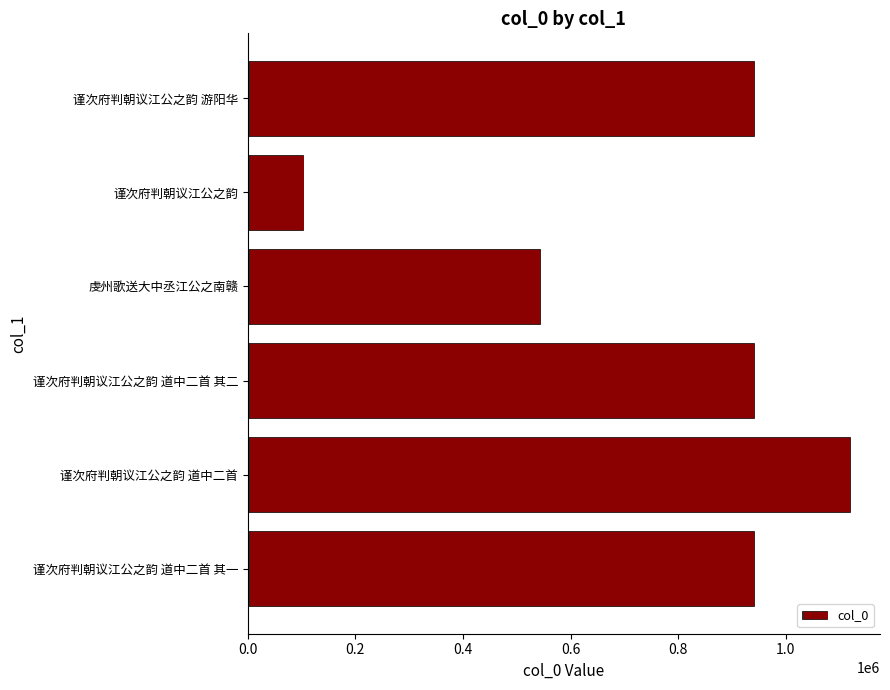

Where is the data nearest to the value 610503?

虔州歌送大中丞江公之南赣